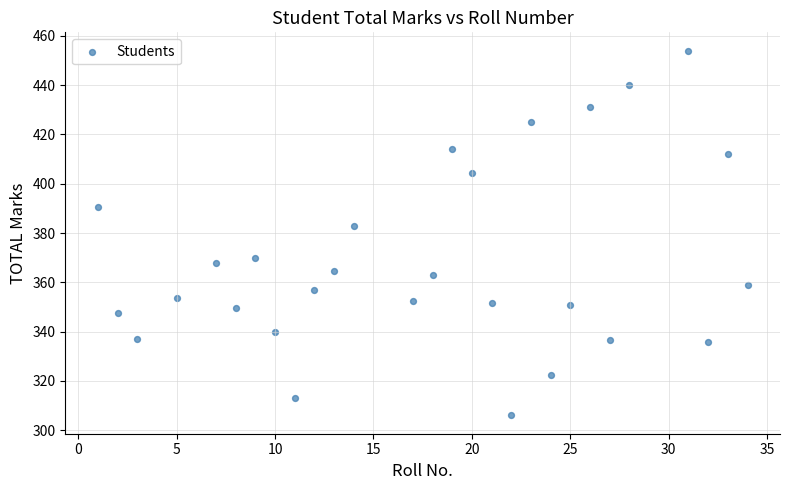

What is the range of Y values (max minus min)?

148.0